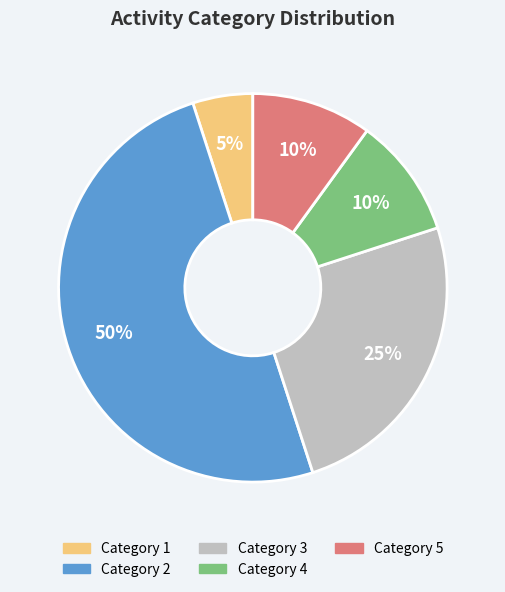

To the nearest percent, what is the difference between the largest and smallest slice percentages?

45%